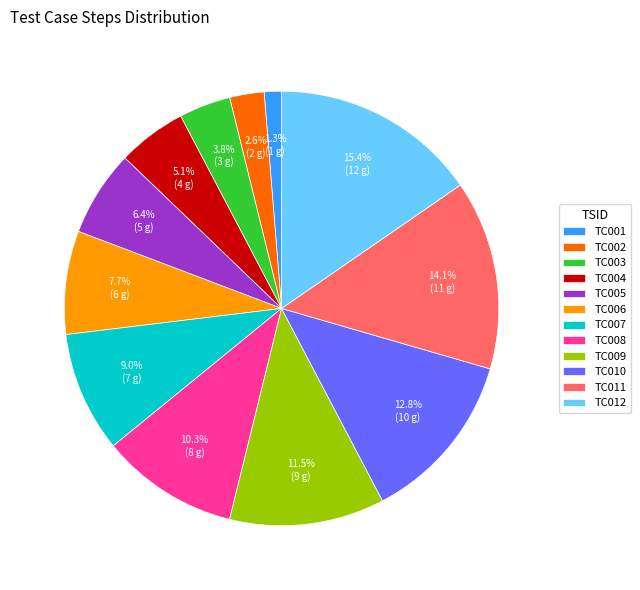

What is the ratio of the value at TC008 to the value at TC006?

1.3